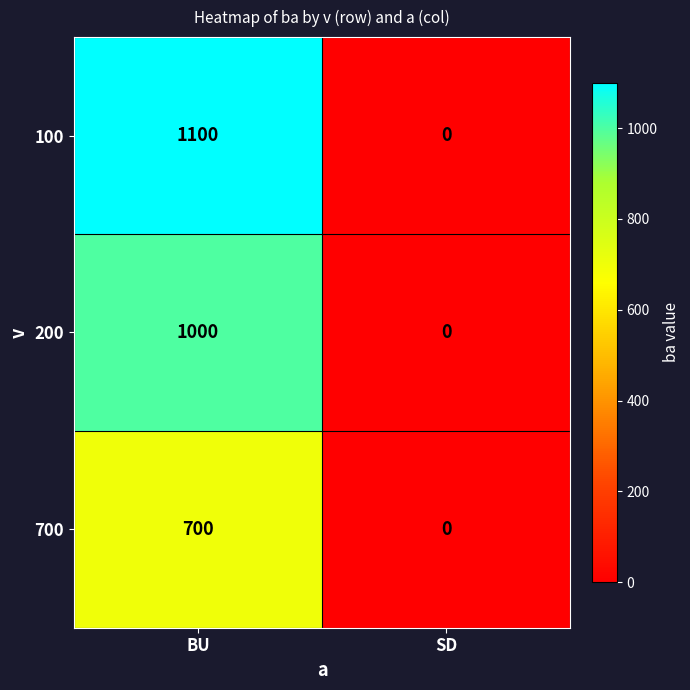

At which category is the sum across all series the highest?

BU